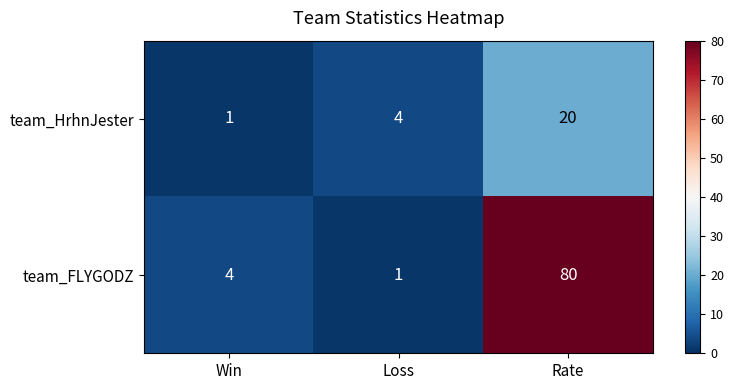

True or false: team_FLYGODZ has a value of 104 at Rate.

False